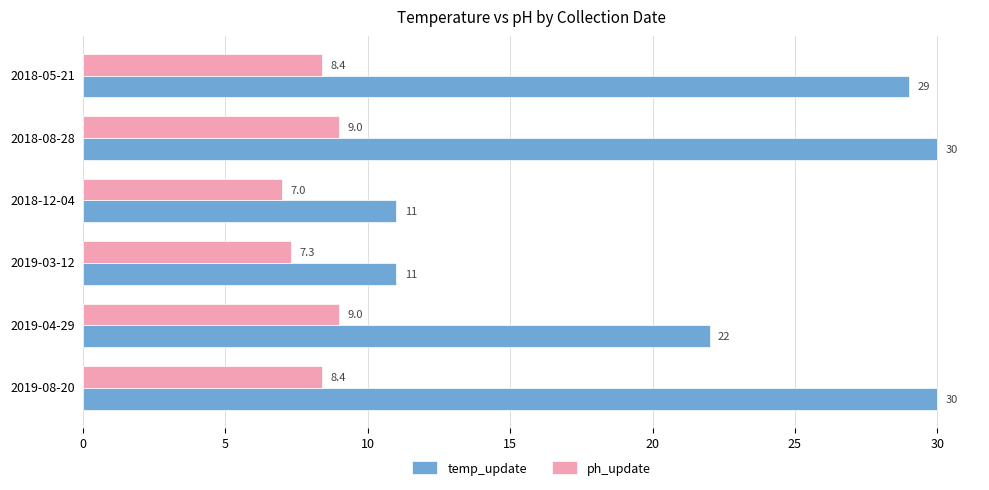

At which label is temp_update closest to 20?

2019-04-29